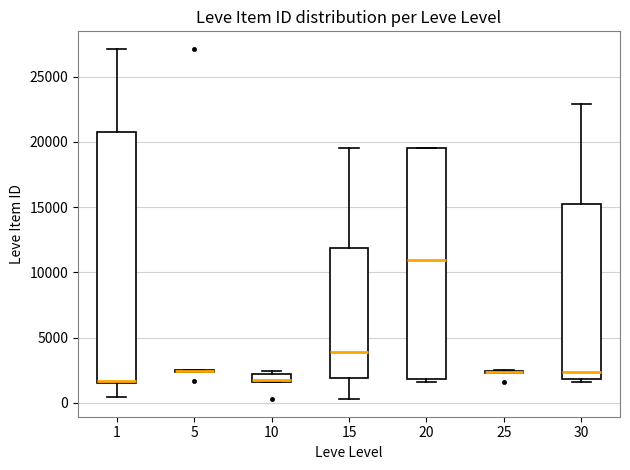

Comparing the boxes themselves (not the whiskers), which one is the tallest?

1